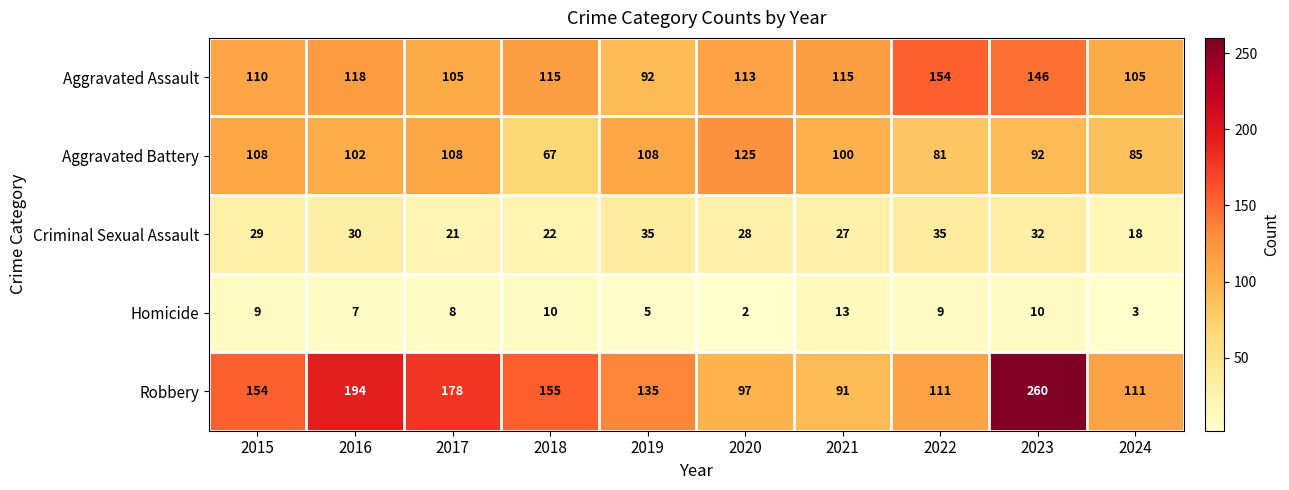

How many distinct data groups are displayed?

5